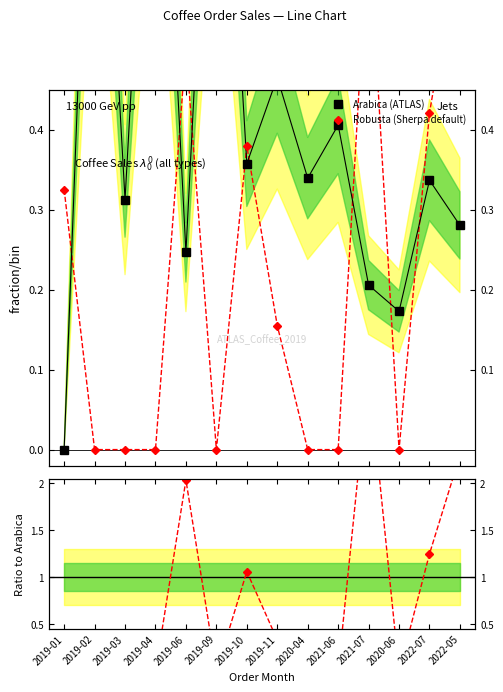

What is the difference between the highest and lowest values at 2019-03?

0.3